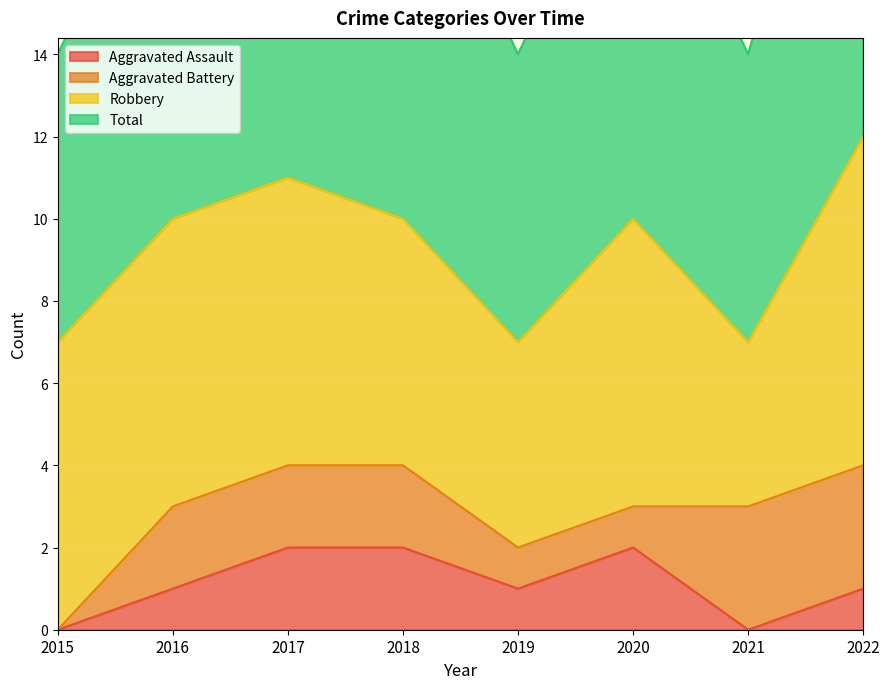

What is the maximum value for Total?

12